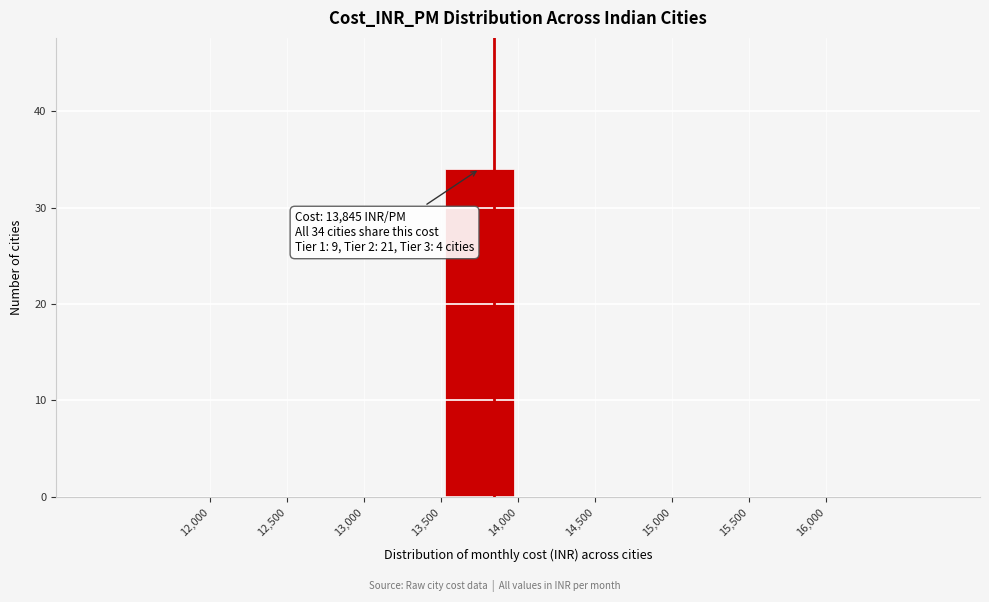

Which range on the x-axis has the tallest bar?

13,500 to 14,000